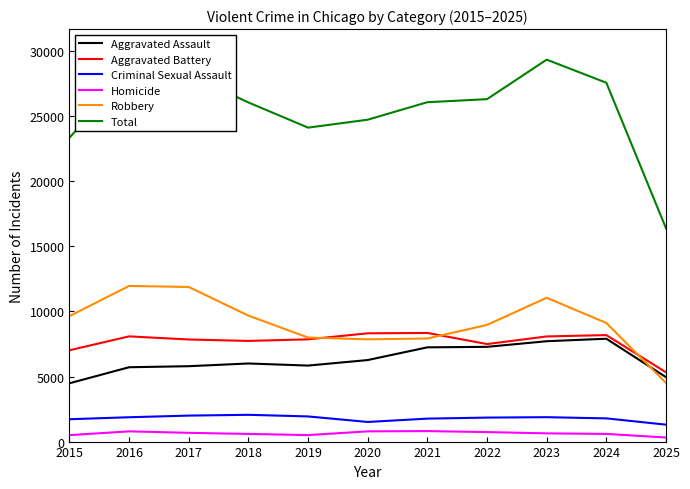

Which series has the largest range (max minus min)?

Total